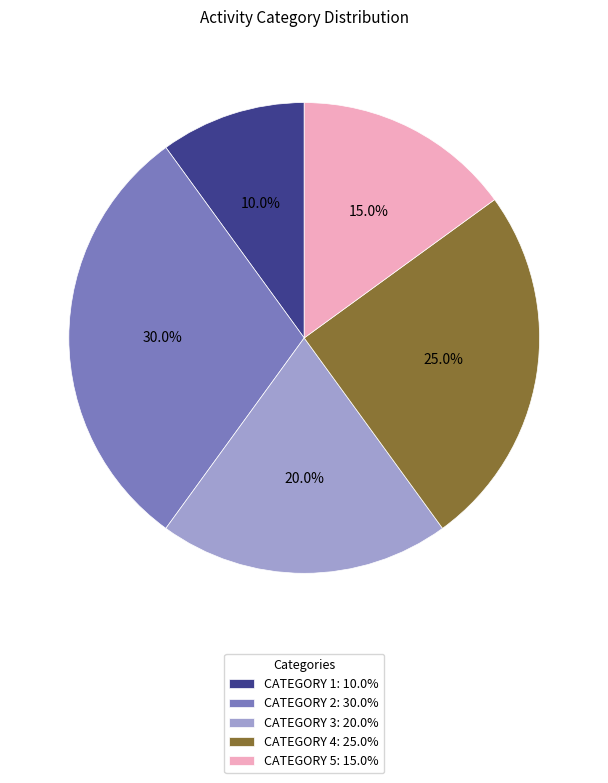

Which slice is the smallest?

CATEGORY 1: 10.0%